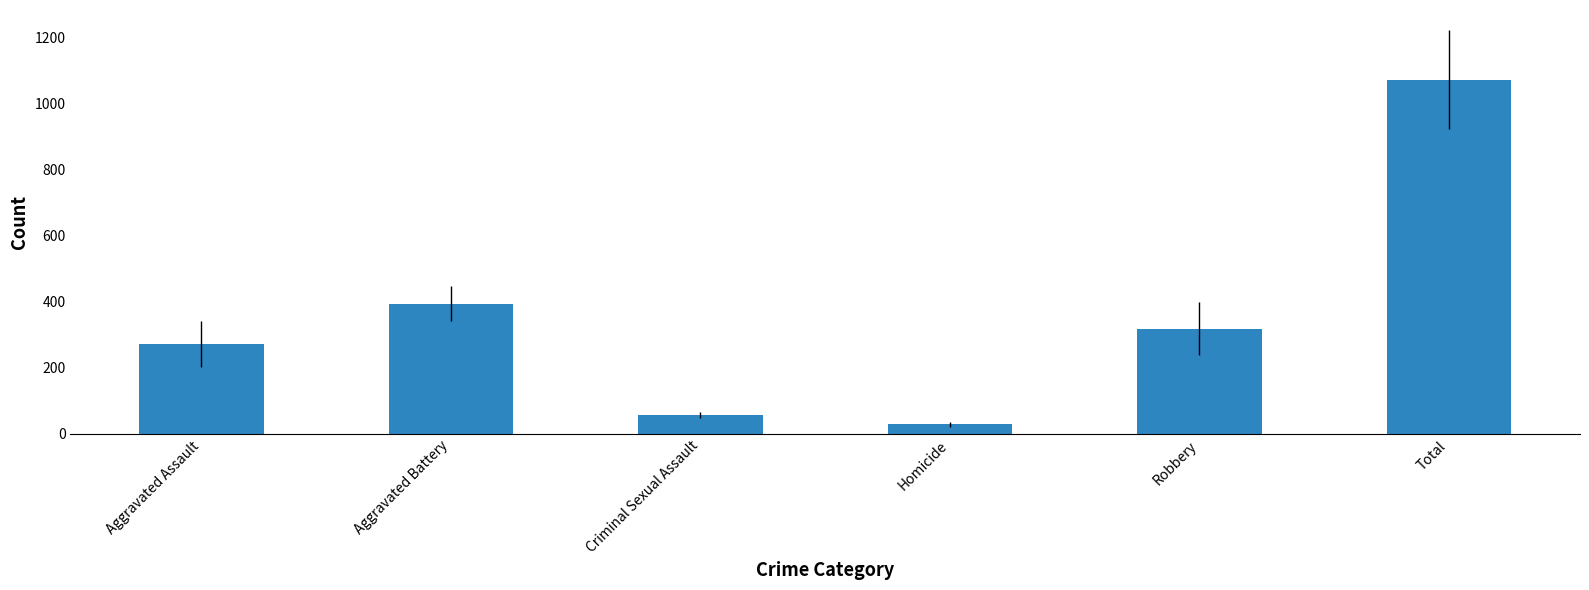

Reading left to right, list all the values displayed in this chart.

Aggravated Assault=271.6	Aggravated Battery=395.2	Criminal Sexual Assault=58.4	Homicide=28.9	Robbery=319.5	Total=1073.5